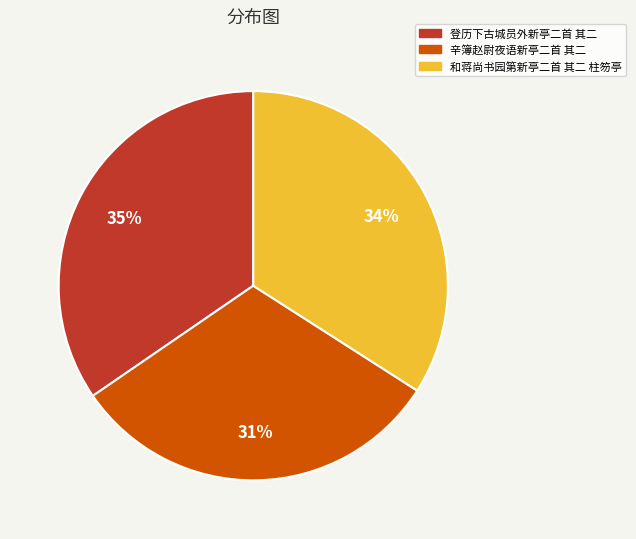

Combined, do 登历下古城员外新亭二首 其二 and 和蒋尚书园第新亭二首 其二 柱笏亭 account for over 50%?

Yes